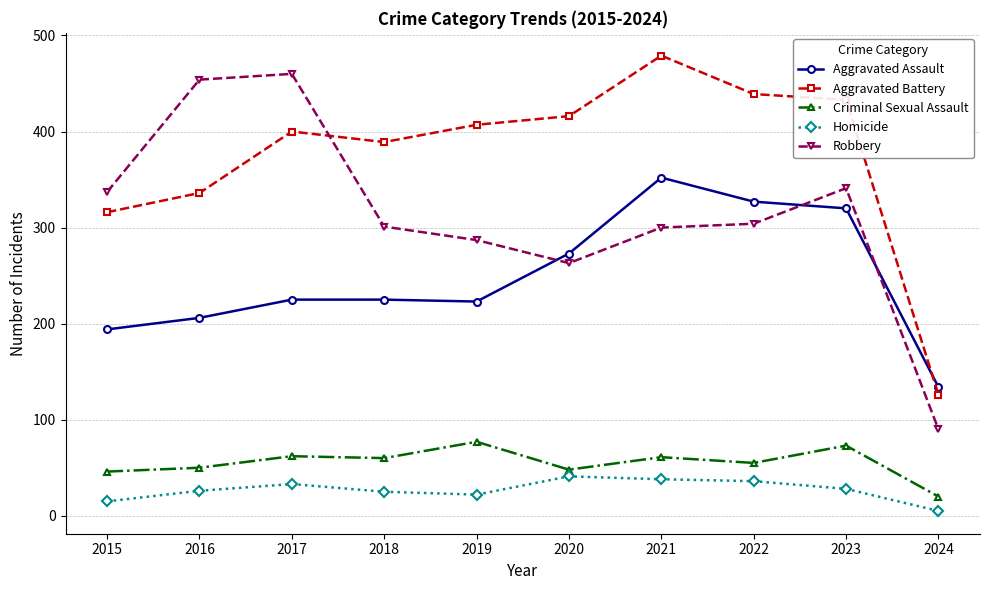

What is the greatest value displayed?

479